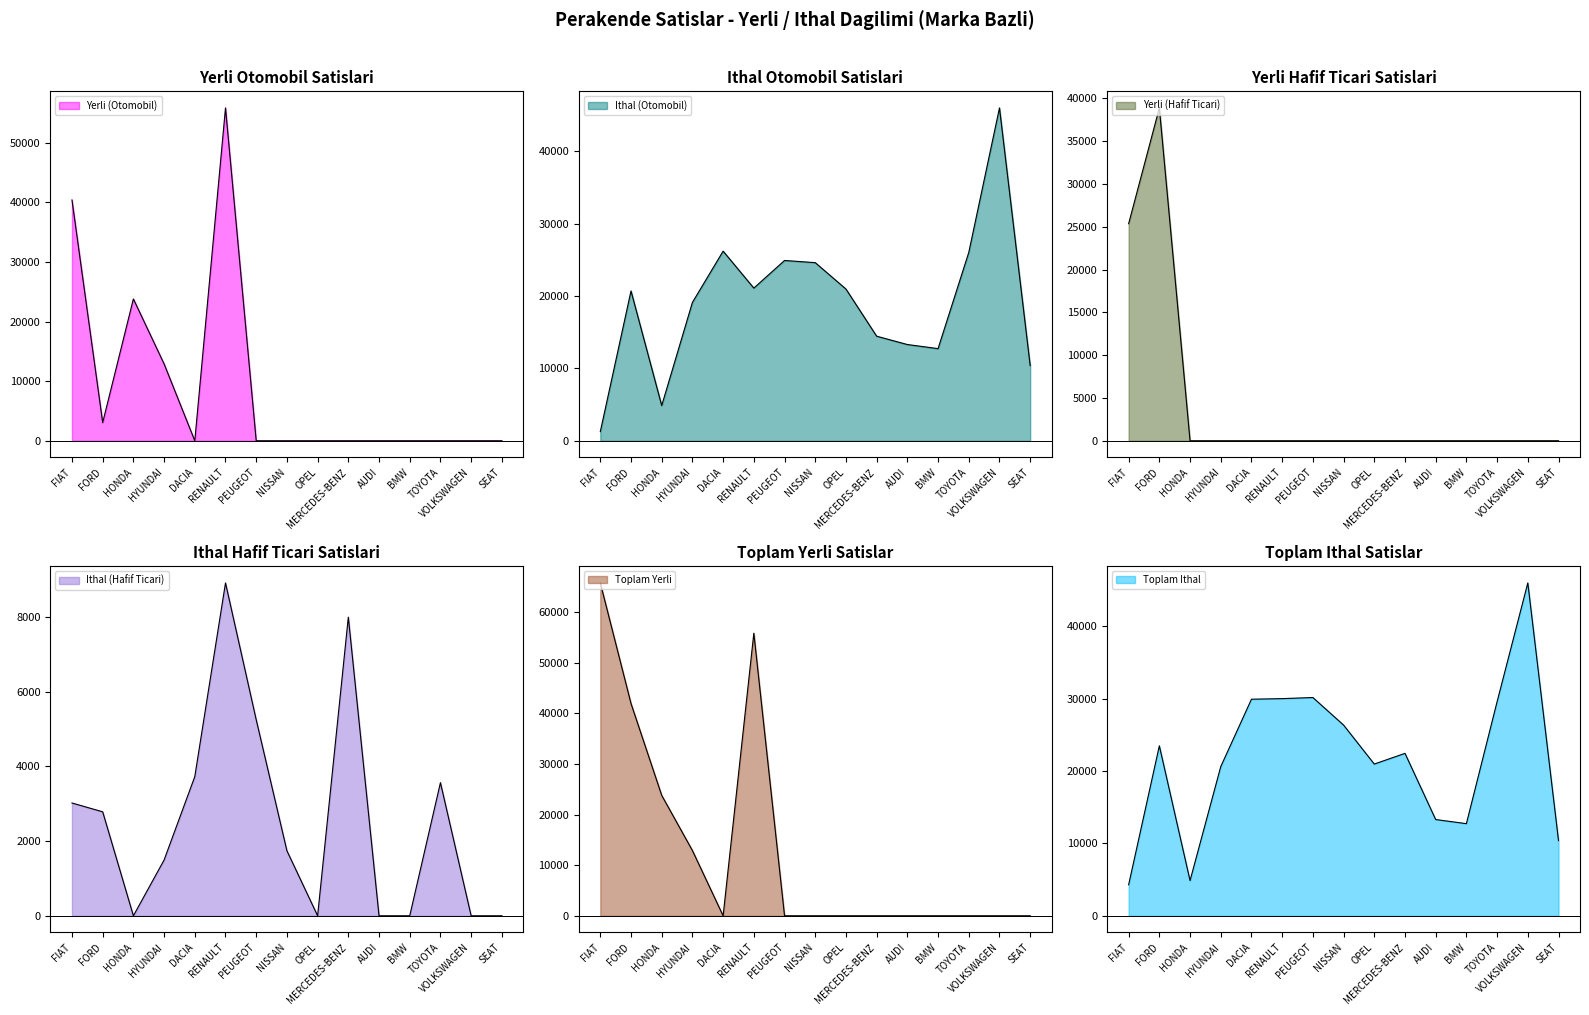

How many data points in Ithal (Otomobil) are less than 20697?

7